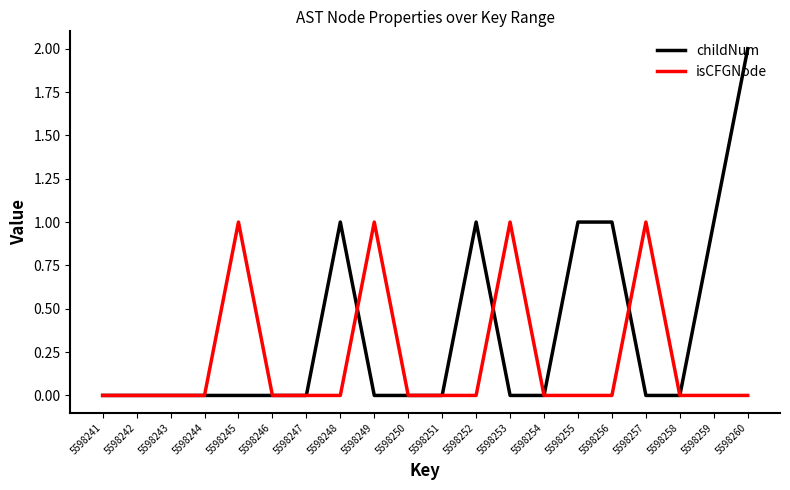

Reading right to left, extract all data points from this chart.

childNum: 5598260=2	5598259=1	5598258=0	5598257=0	5598256=1	5598255=1	5598254=0	5598253=0	5598252=1	5598251=0	5598250=0	5598249=0	5598248=1	5598247=0	5598246=0	5598245=0	5598244=0	5598243=0	5598242=0	5598241=0
isCFGNode: 5598260=0	5598259=0	5598258=0	5598257=1	5598256=0	5598255=0	5598254=0	5598253=1	5598252=0	5598251=0	5598250=0	5598249=1	5598248=0	5598247=0	5598246=0	5598245=1	5598244=0	5598243=0	5598242=0	5598241=0